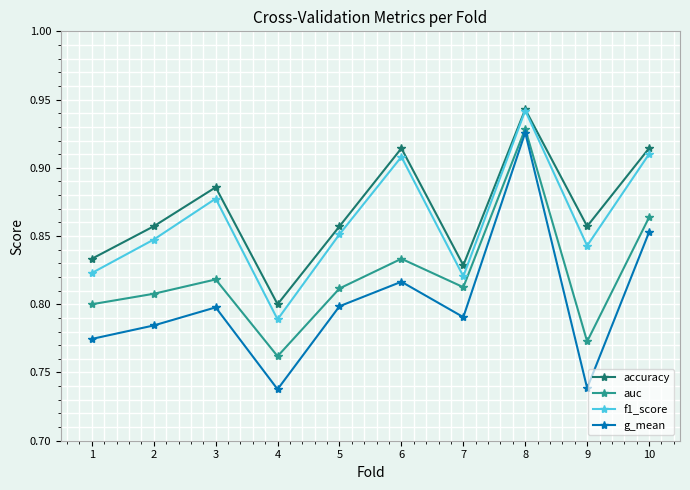

At how many categories does at least one series exceed 0?

10